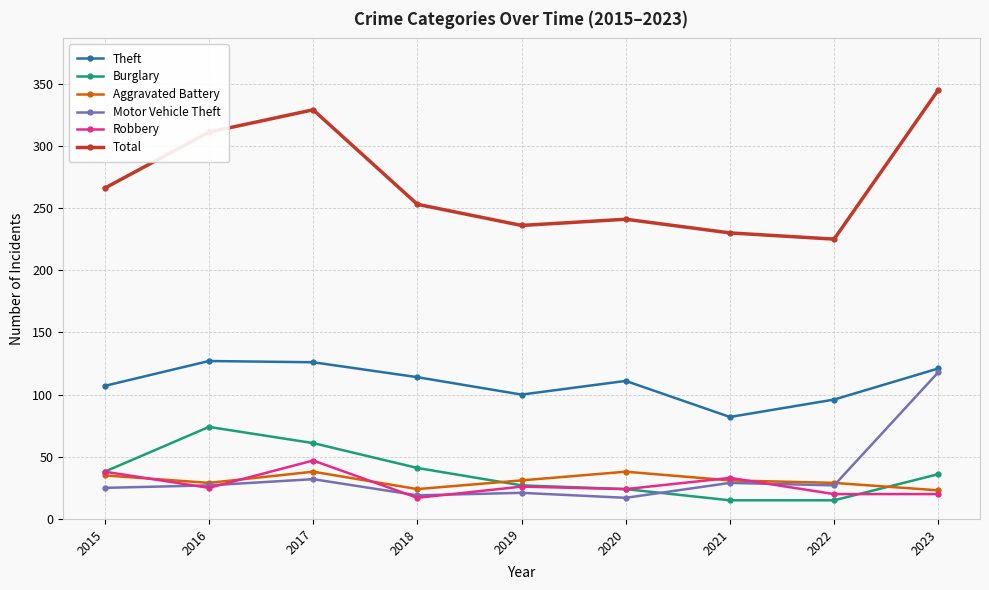

At which label does Robbery first exceed 25?

2015